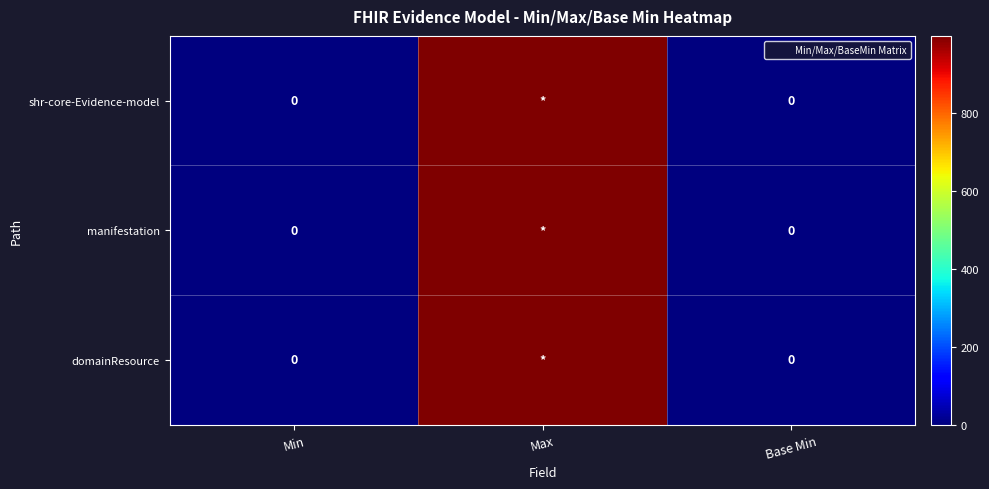

At which category does the chart reach its peak across all series?

Max